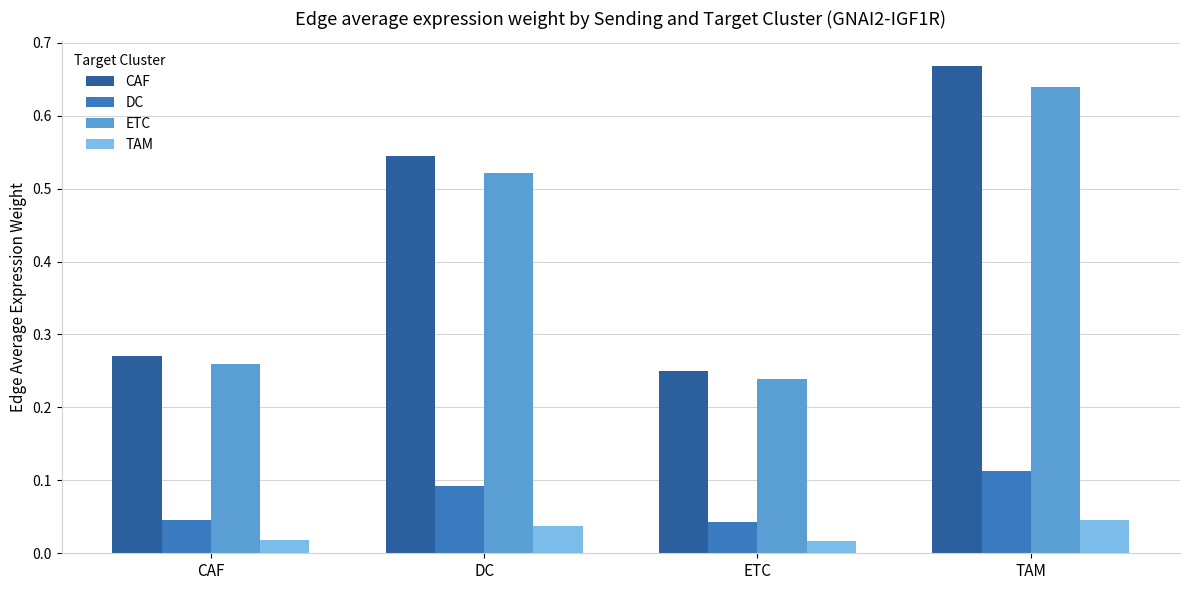

What are all the series names shown in the legend?

CAF, DC, ETC, TAM